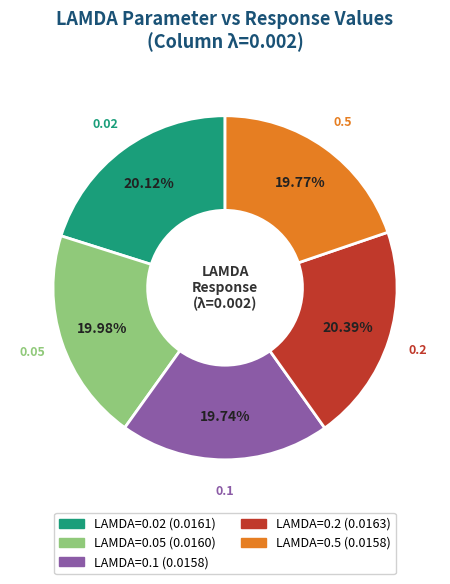

Is there any slice that represents more than half of the pie?

No